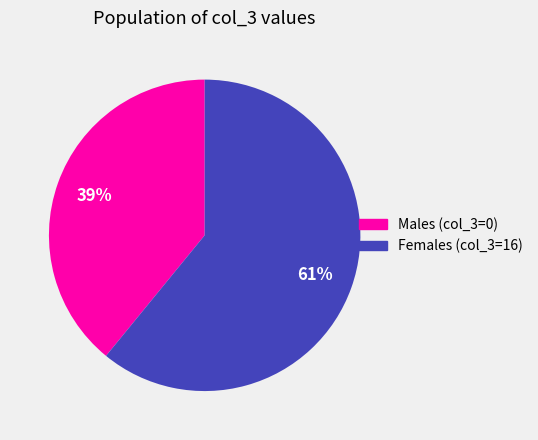

To the nearest percent, what portion does Males (col_3=0) represent?

39%